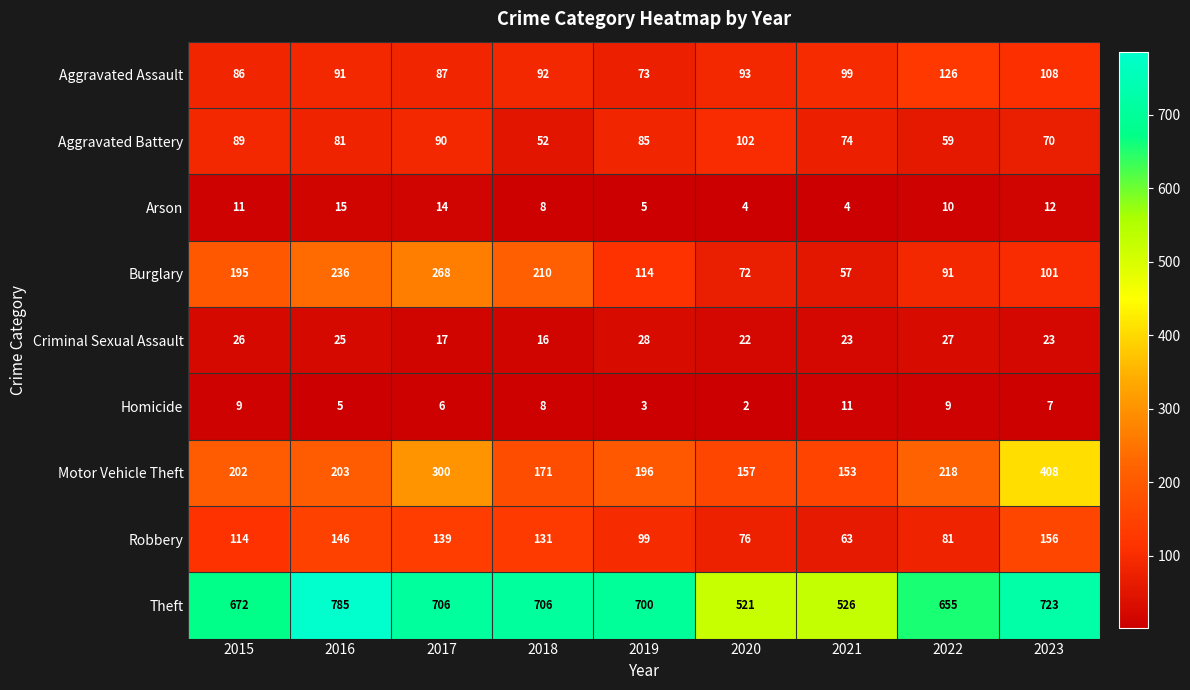

Which series has the widest spread of values?

Theft